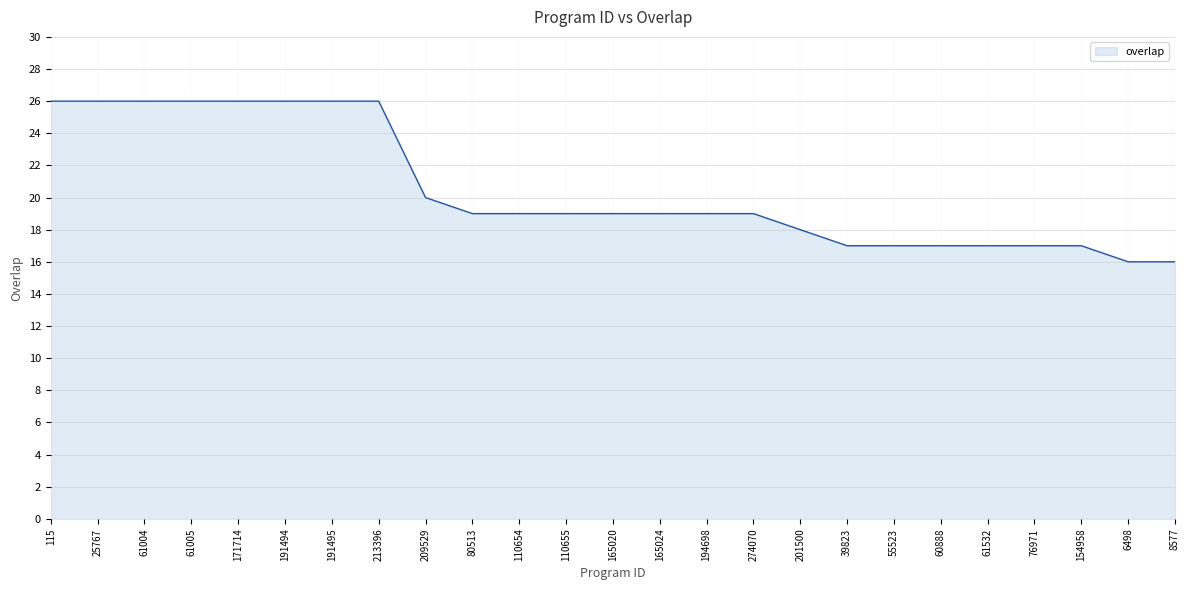

What position from the left is 25767?

2